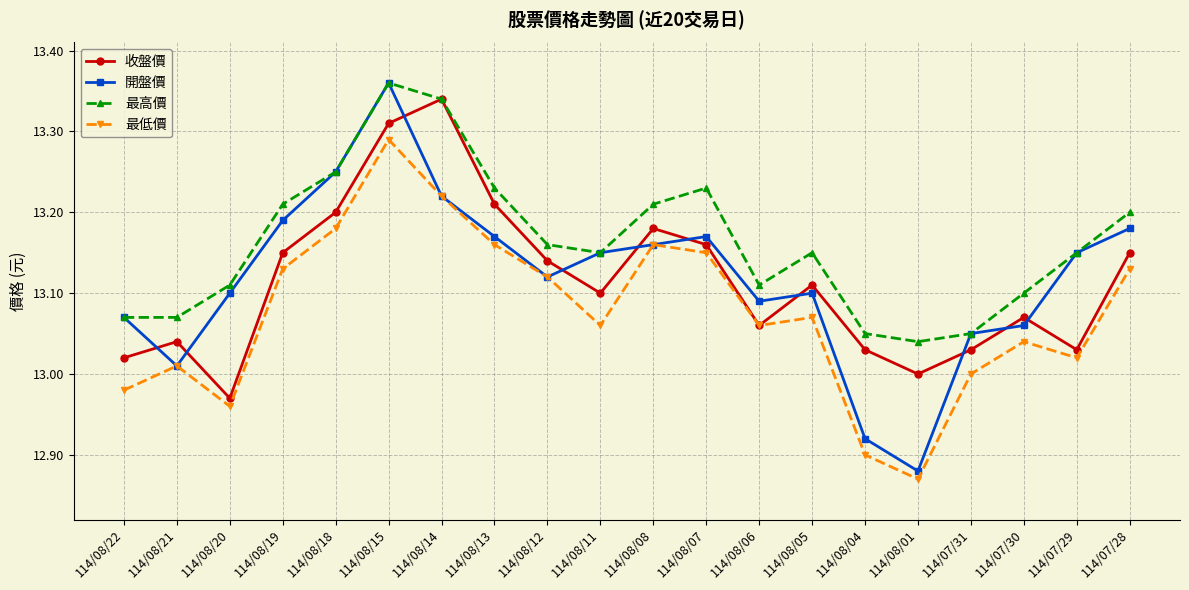

True or false: 收盤價 and 開盤價 intersect in this chart.

True